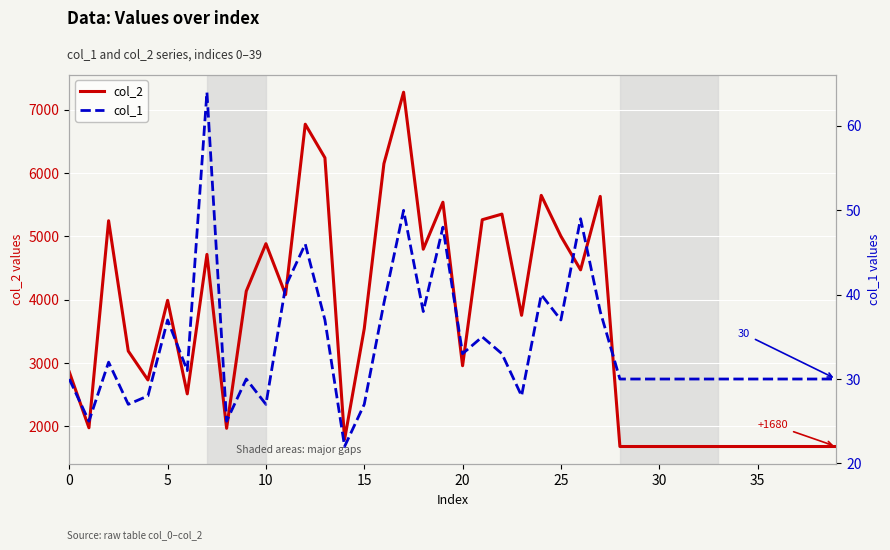

At how many categories does at least one series exceed 4263?

15